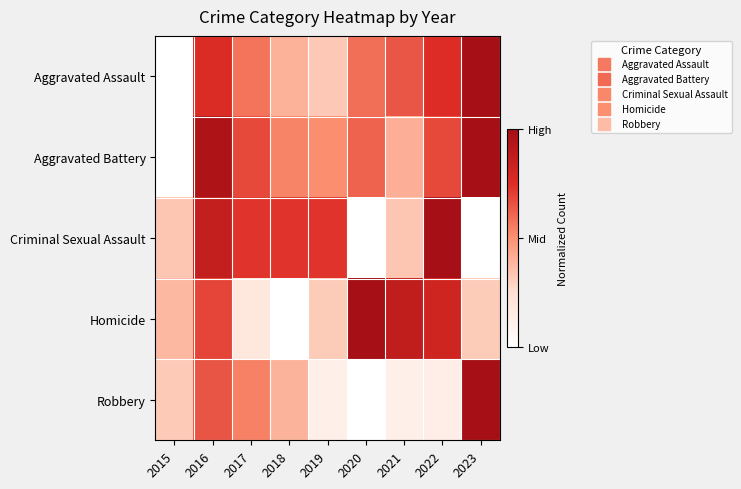

What is the greatest value displayed?

1.0